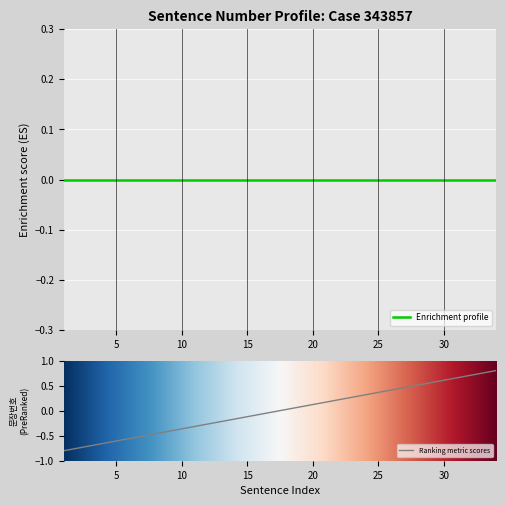

List the labels in order of value, smallest first.

1, 2, 3, 4, 5, 6, 7, 8, 9, 10, 11, 12, 13, 14, 15, 16, 17, 18, 19, 20, 21, 22, 23, 24, 25, 26, 27, 28, 29, 30, 31, 32, 33, 34